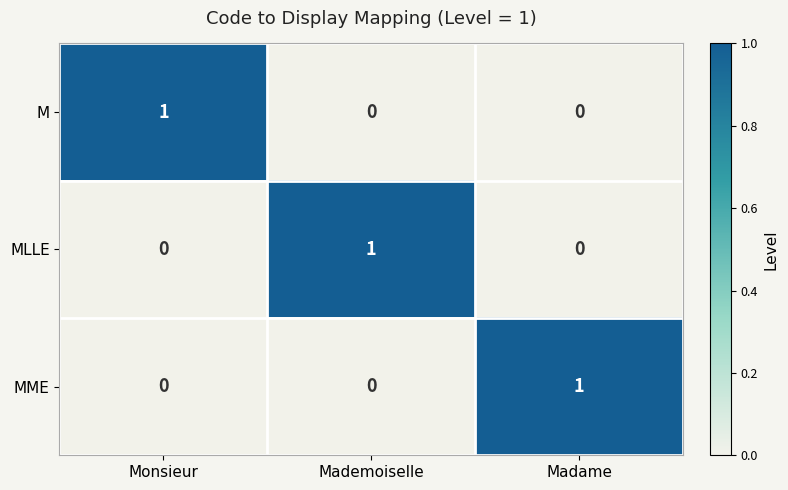

True or false: MLLE has a value of 1 at Mademoiselle.

True